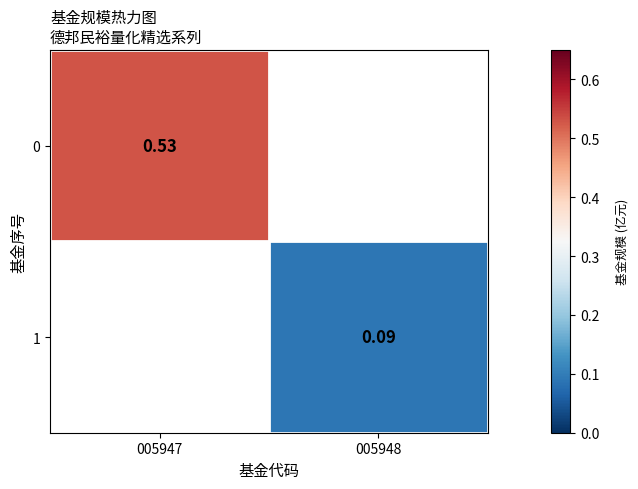

Is the value of 1 at 005948 greater than the value of 0 at 005947?

No